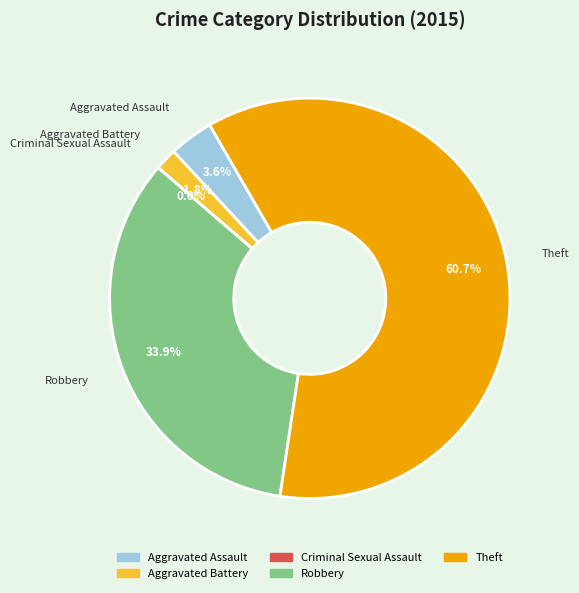

What is the total percentage of Criminal Sexual Assault and Aggravated Battery?

1.8%